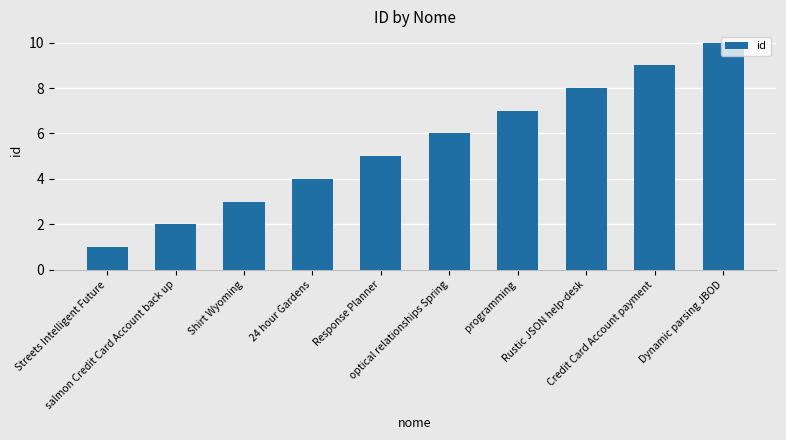

What is the label of the 10th bar from the left?

Dynamic parsing JBOD